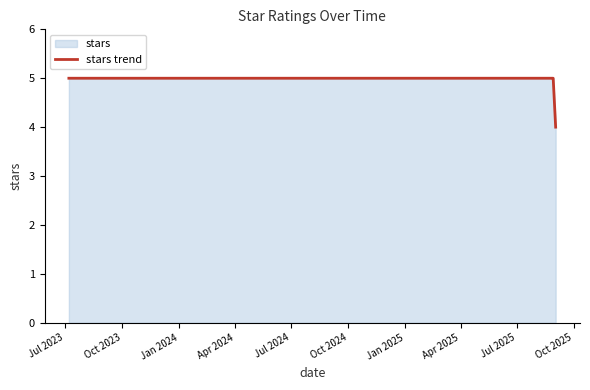

How many distinct data groups are displayed?

1